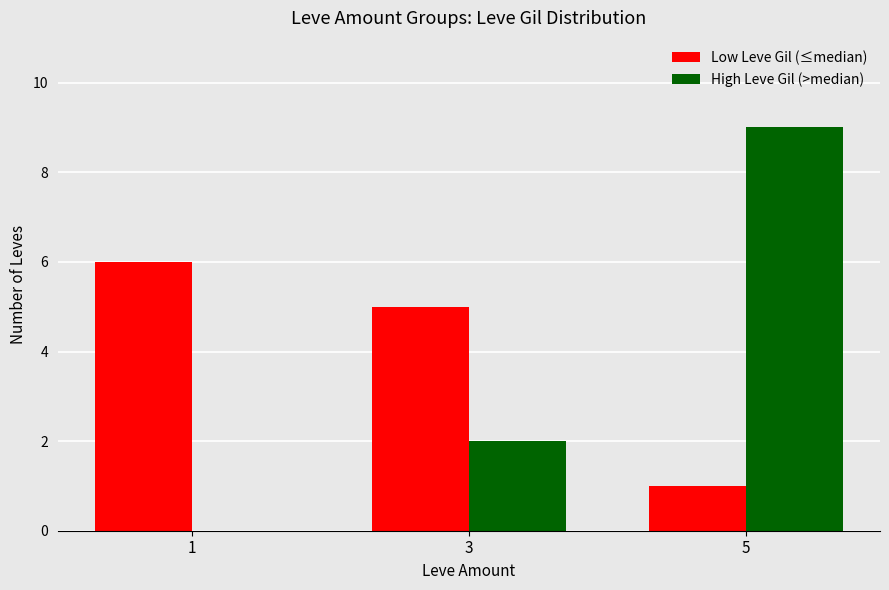

Reading right to left, list all the values displayed in this chart.

Low Leve Gil (≤median): 5=1	3=5	1=6
High Leve Gil (>median): 5=9	3=2	1=0